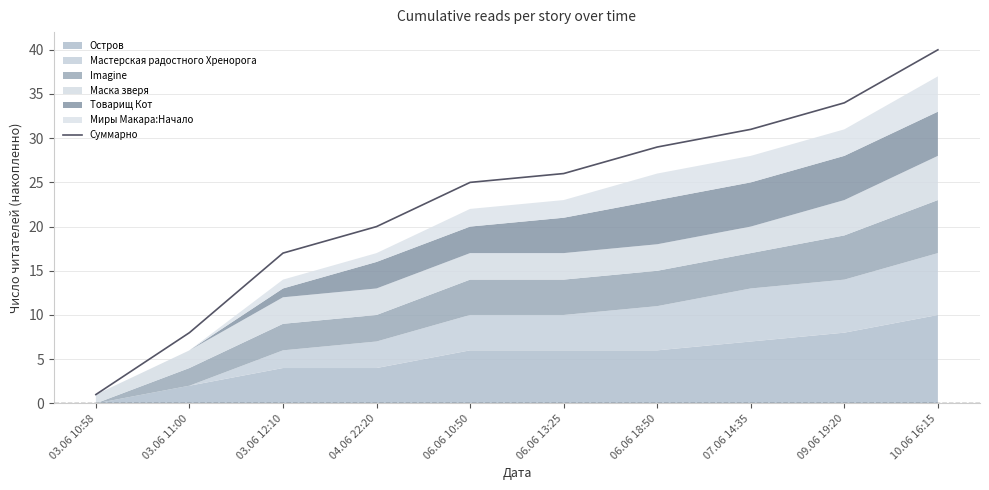

Between 10.06 16:15 and 06.06 13:25, which is larger?

10.06 16:15